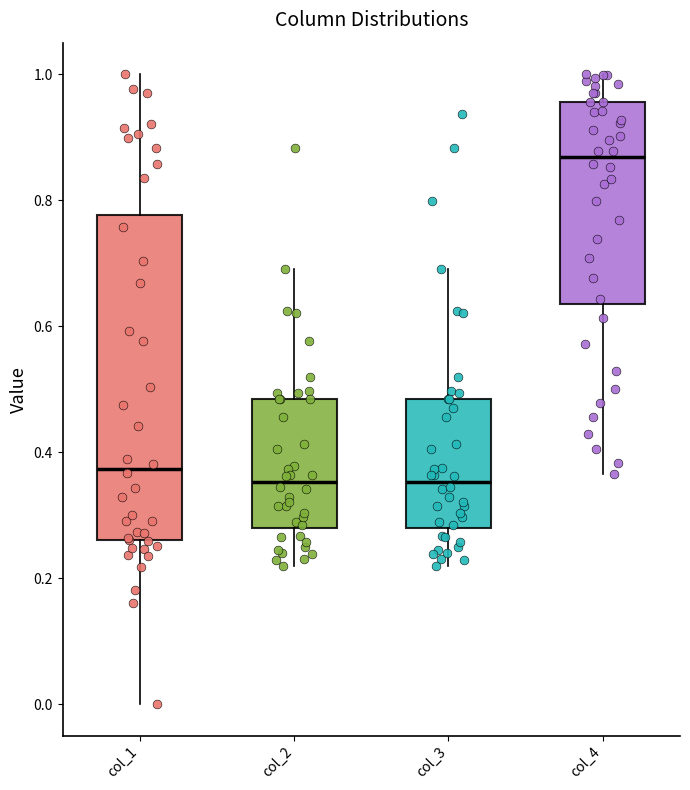

Where is the lower edge of the box for col_4 on the y-axis? The values are not printed on the chart, so give them approximately, as read against the axis.

0.64